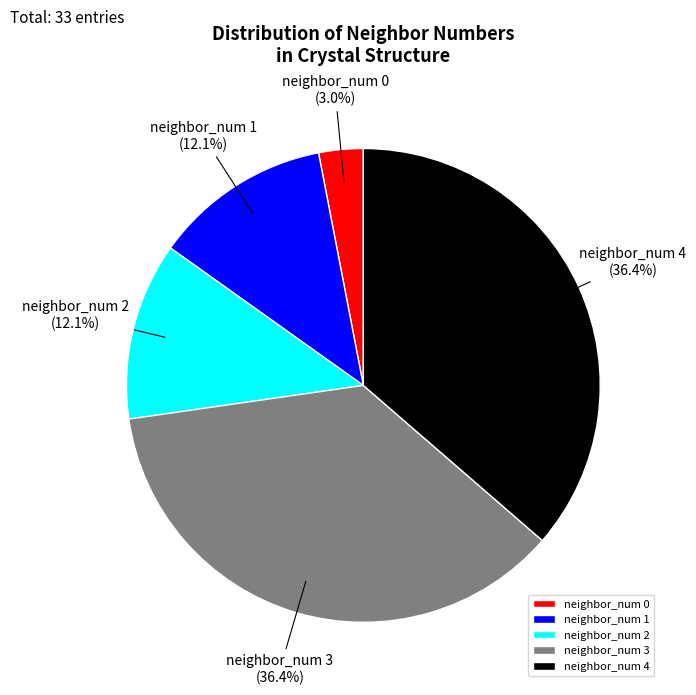

To the nearest percent, what is the difference between the largest and smallest slice percentages?

33%